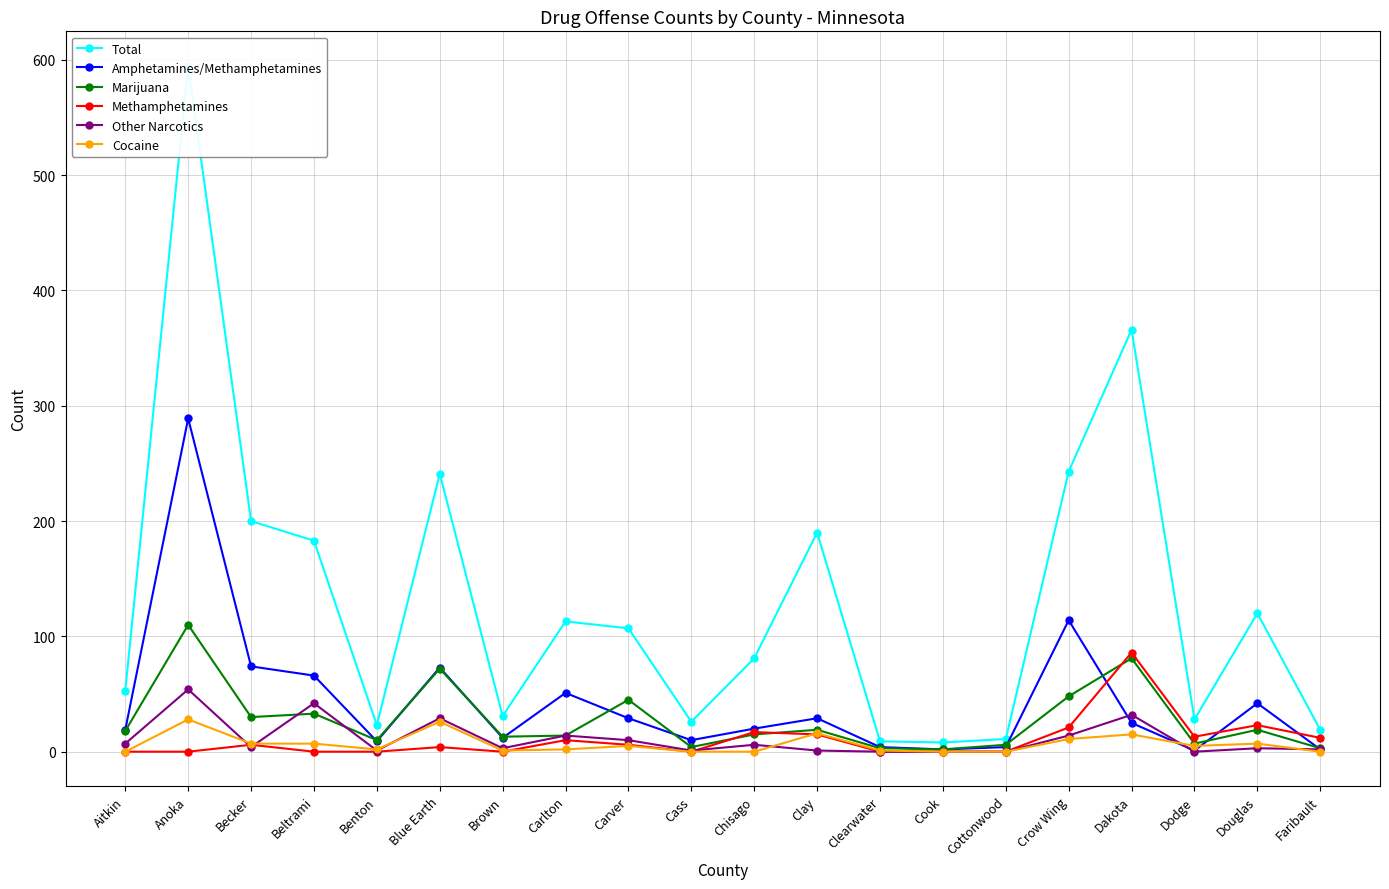

Where is Marijuana nearest to the value 56?

Crow Wing